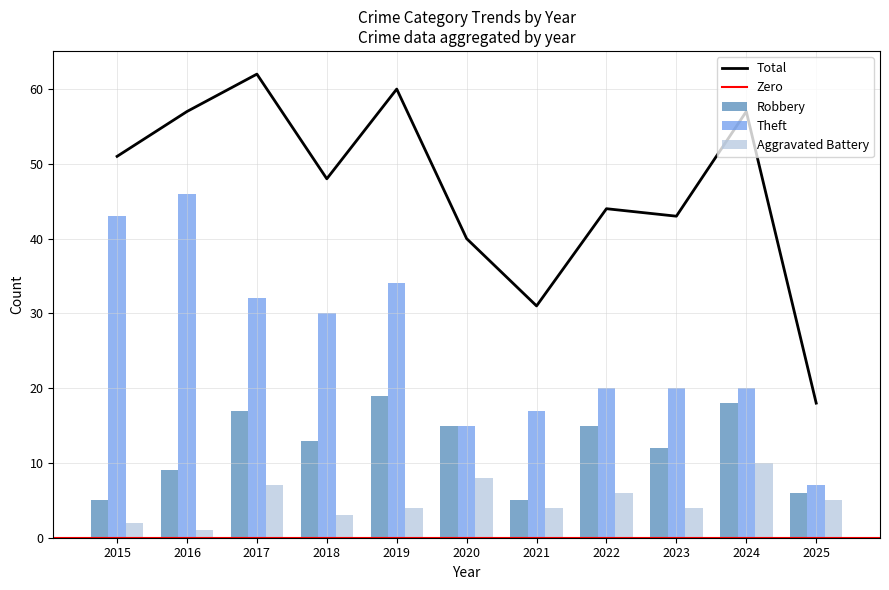

What is the value of the Robbery bar at the 1st from the left?

5